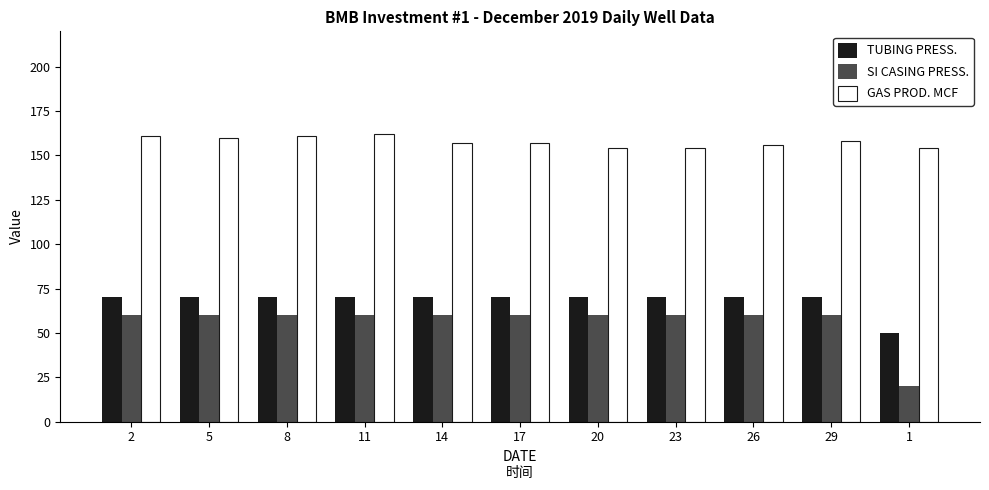

Reading left to right, transcribe all the data shown in this chart.

TUBING PRESS.: 70	70	70	70	70	70	70	70	70	70	50
SI CASING PRESS.: 60	60	60	60	60	60	60	60	60	60	20
GAS PROD. MCF: 161	160	161	162	157	157	154	154	156	158	154